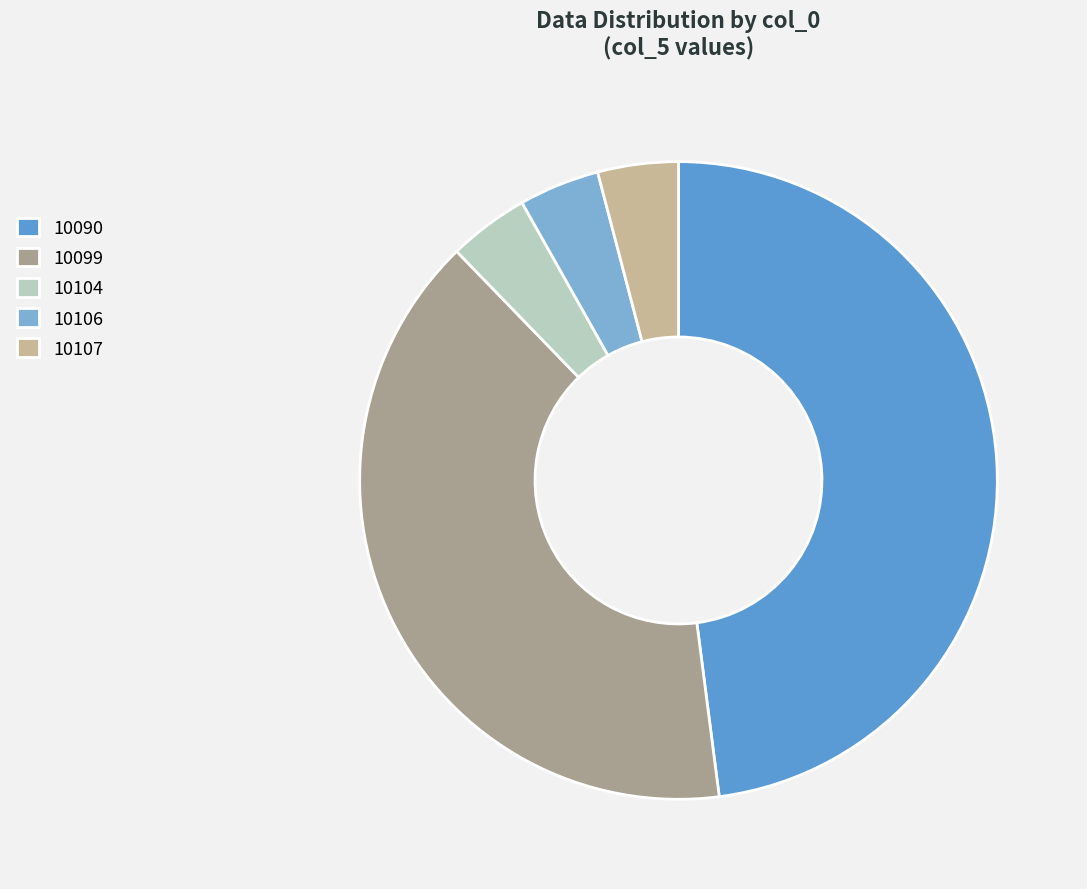

Which category has the biggest portion of the pie?

10090